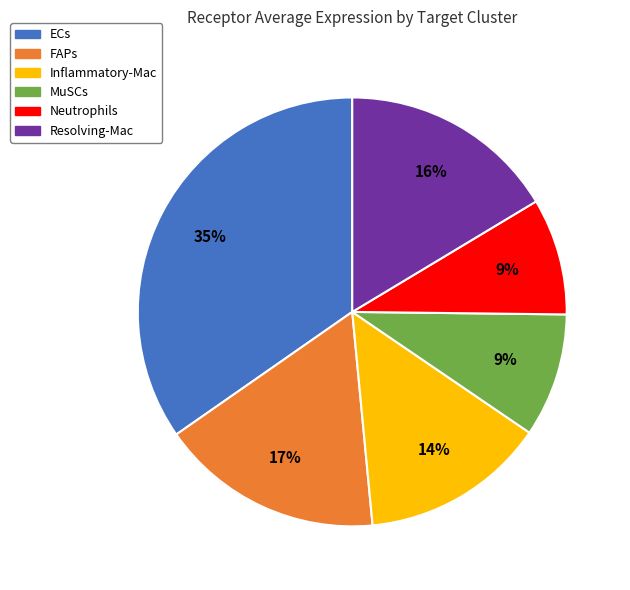

Is it true that FAPs is 2% of the pie?

False